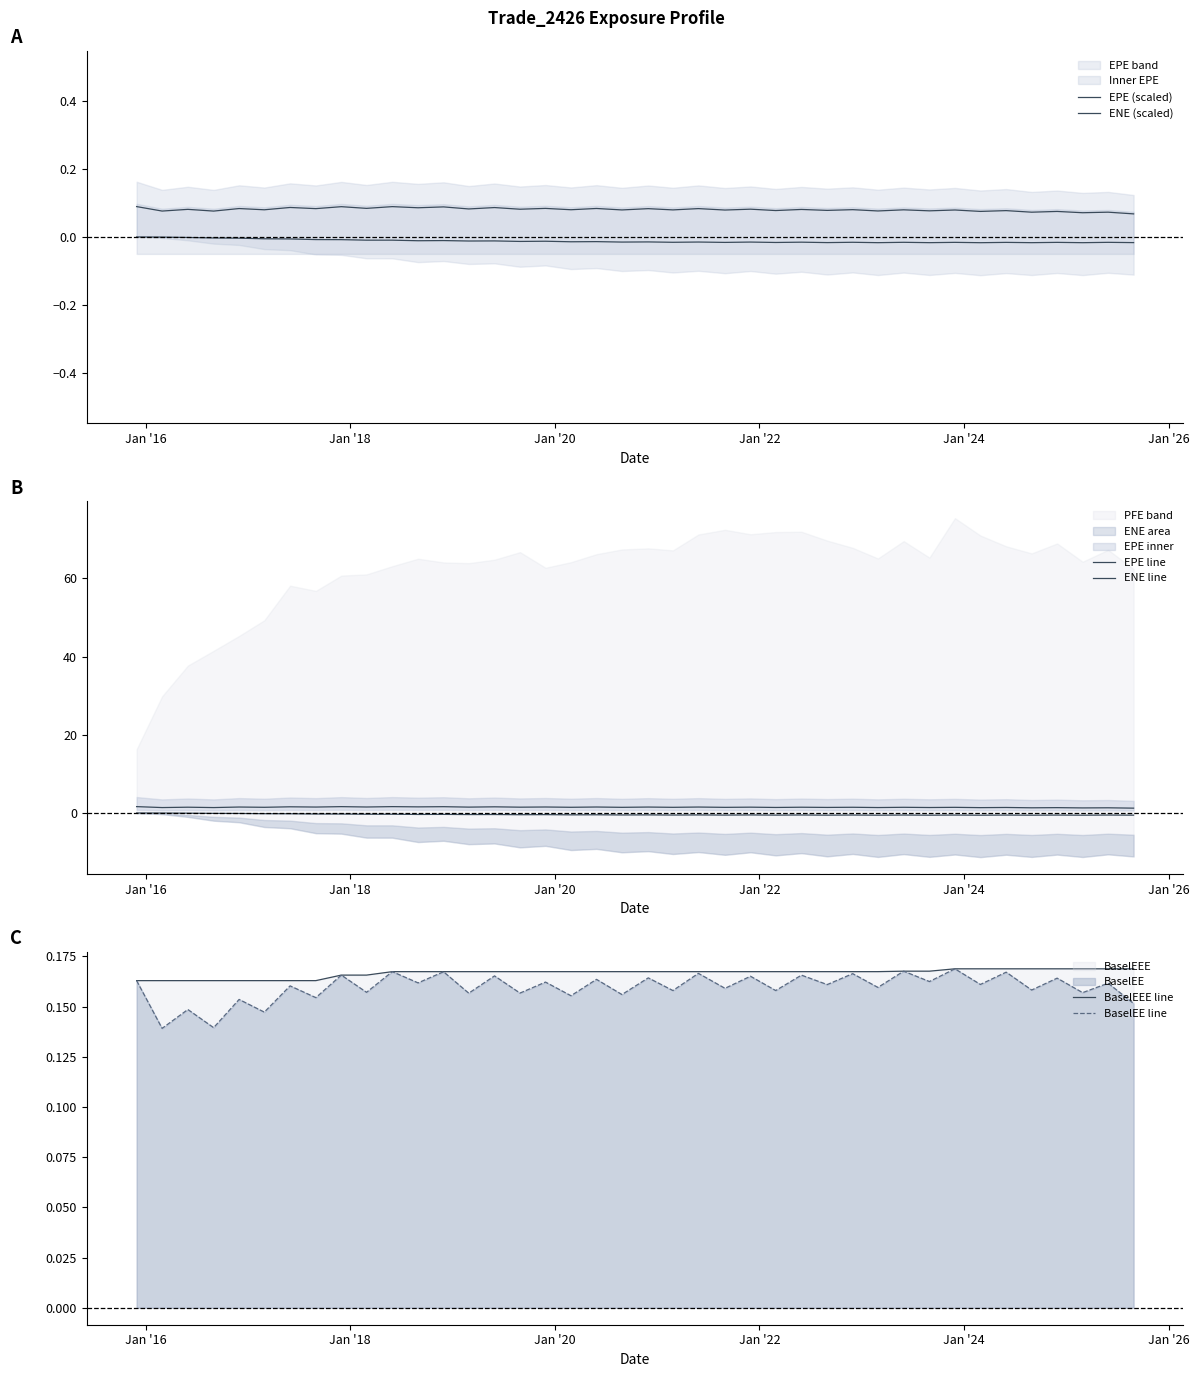

Does the chart have visible grid lines?

No